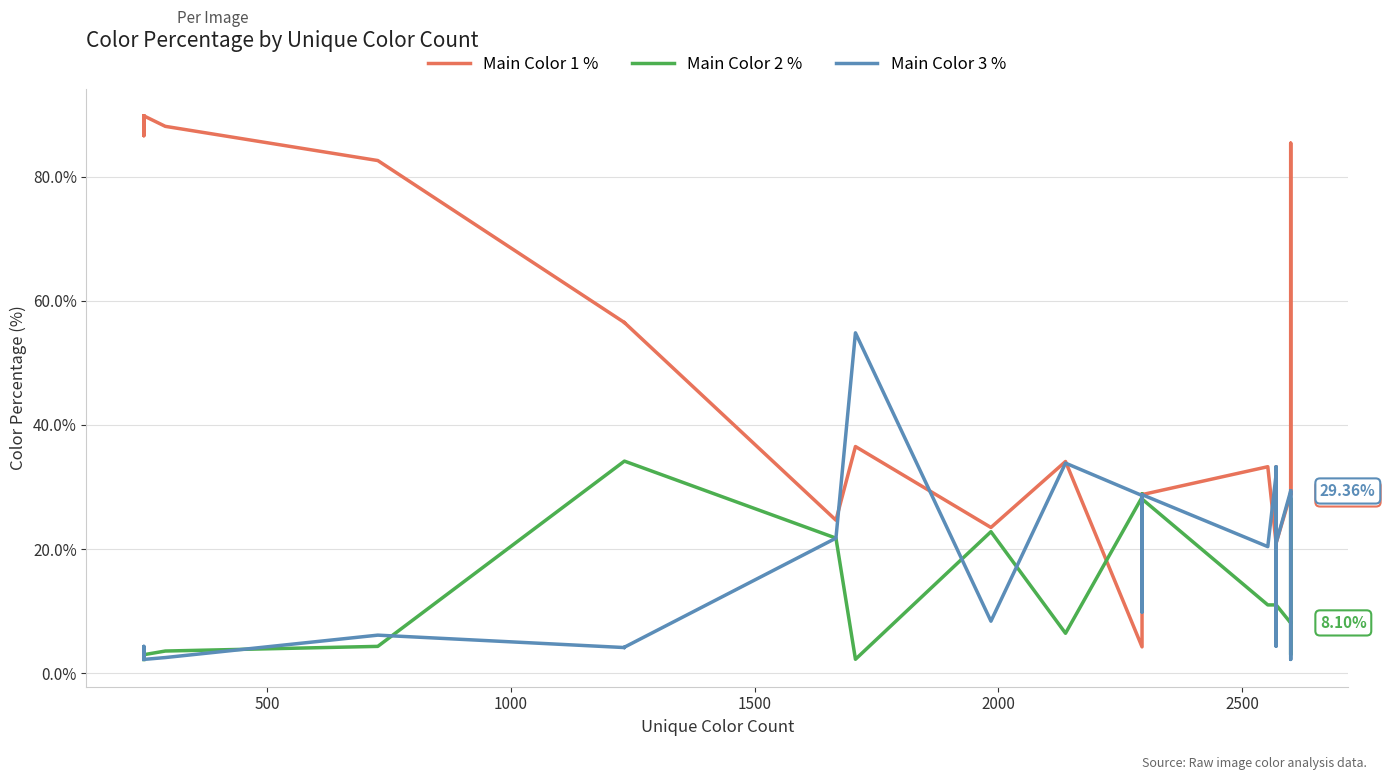

What is the difference between the maximum and minimum values in the Main Color 1 % series?

85.6